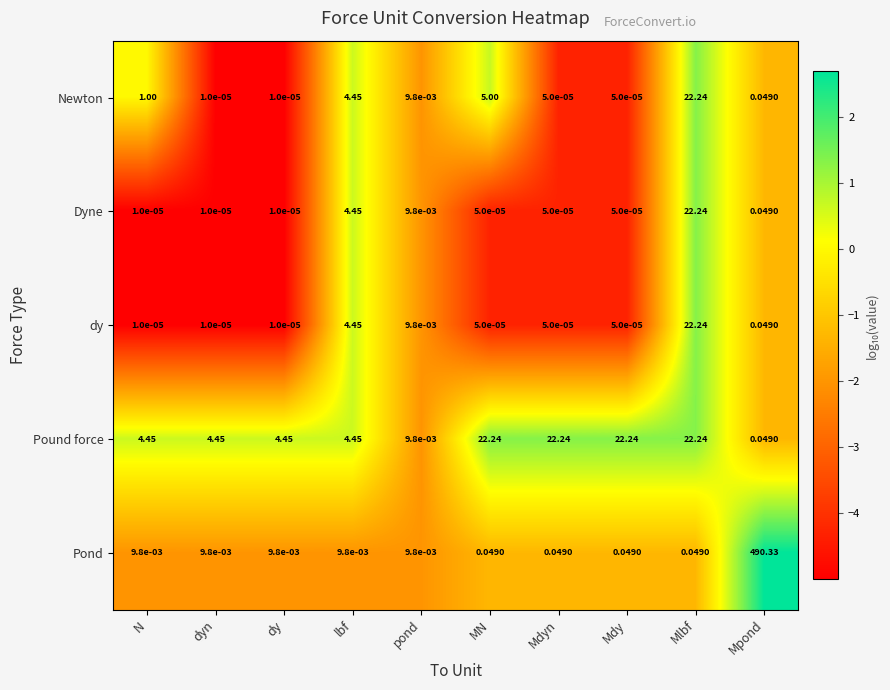

Is the value of dy at Mdyn greater than the value of Pound force at pond?

No